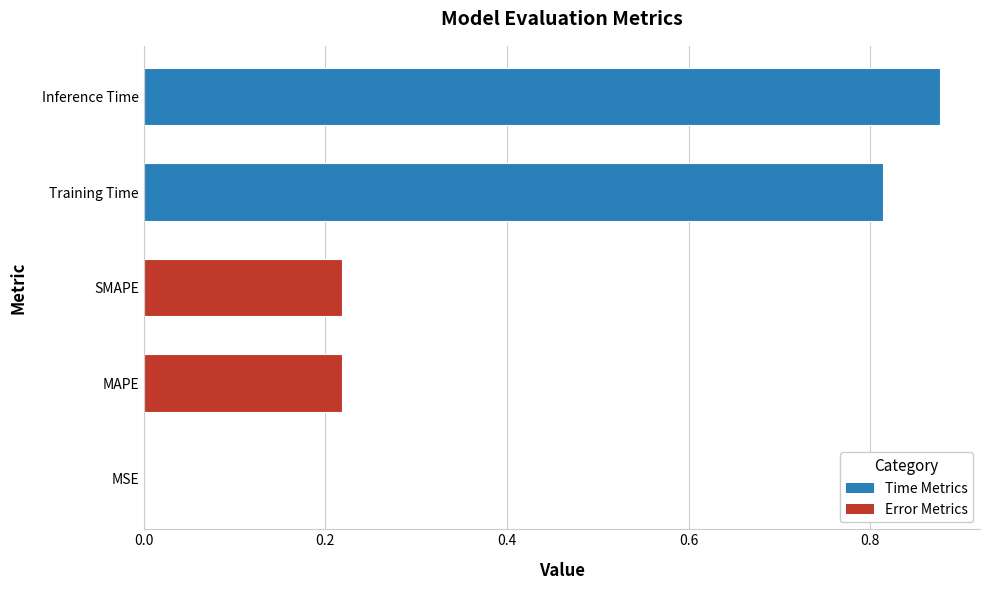

How many series are shown in this chart?

1